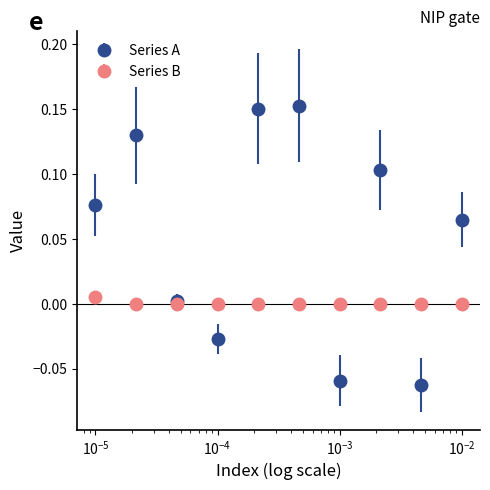

Which series has the largest total across all categories?

Series A